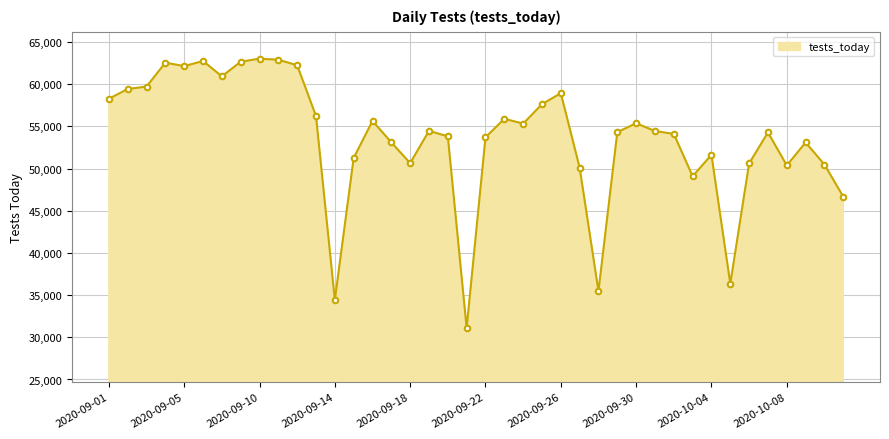

What is the maximum value shown in the chart?

63017